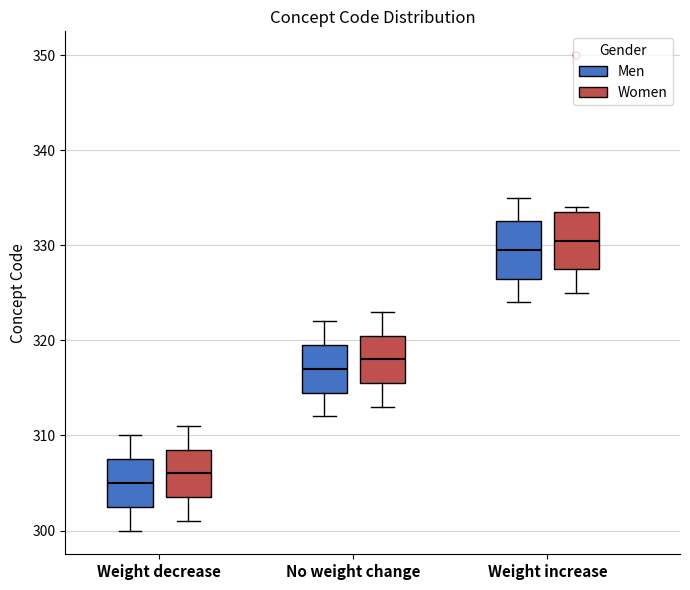

Reading left to right, transcribe this box plot: for each box, give where its median line is, the range the box spans, and where its two whiskers end, as read against the y-axis. The values are not printed on the chart, so give them approximately, as read against the axis.

Weight decrease (Men): median 305, box 303 to 308, whiskers 300 to 310
Weight decrease (Women): median 306, box 304 to 309, whiskers 301 to 311
No weight change (Men): median 317, box 315 to 320, whiskers 312 to 322
No weight change (Women): median 318, box 316 to 321, whiskers 313 to 323
Weight increase (Men): median 330, box 327 to 333, whiskers 324 to 335
Weight increase (Women): median 331, box 328 to 334, whiskers 325 to 334 (just above the box's upper edge)